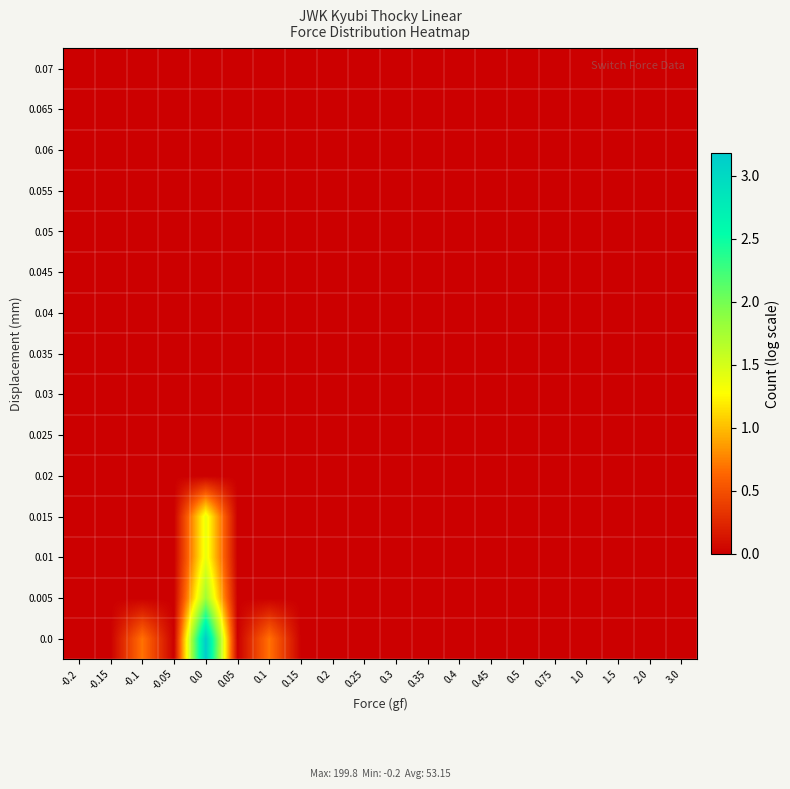

Count the number of categories in the chart.

20